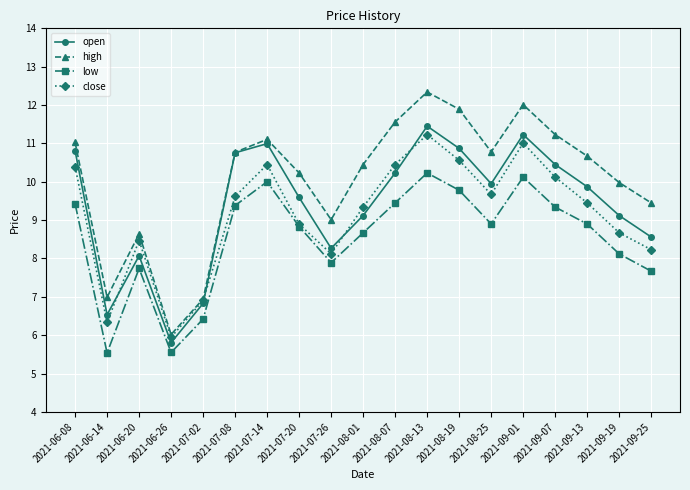

Rank the series by their maximum value, from highest to lowest.

high, open, close, low